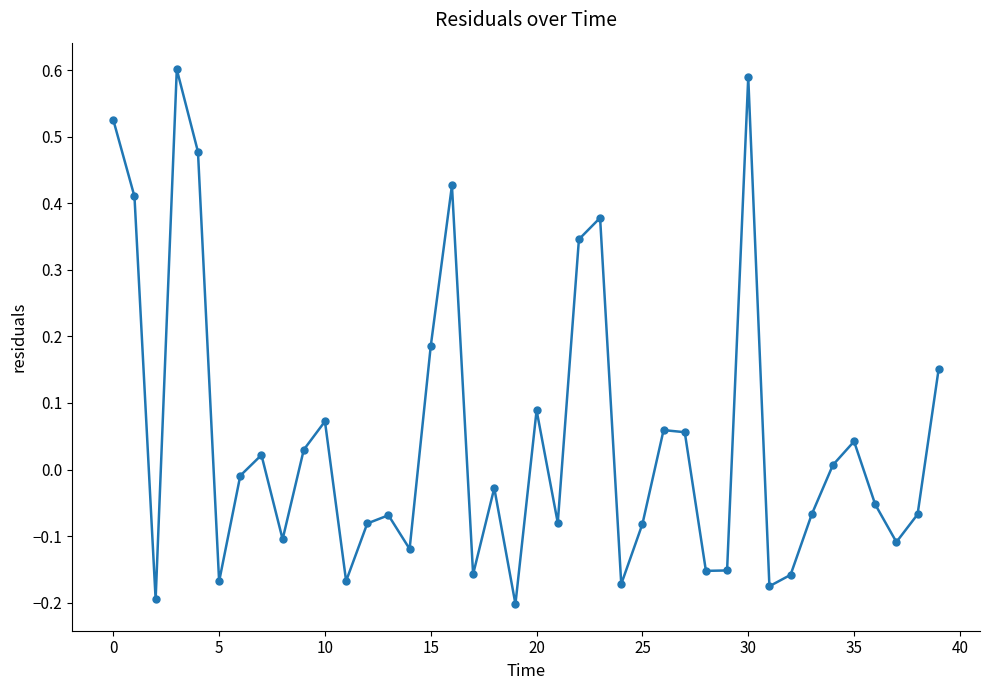

True or false: the data has more than 0 interior local peaks.

True